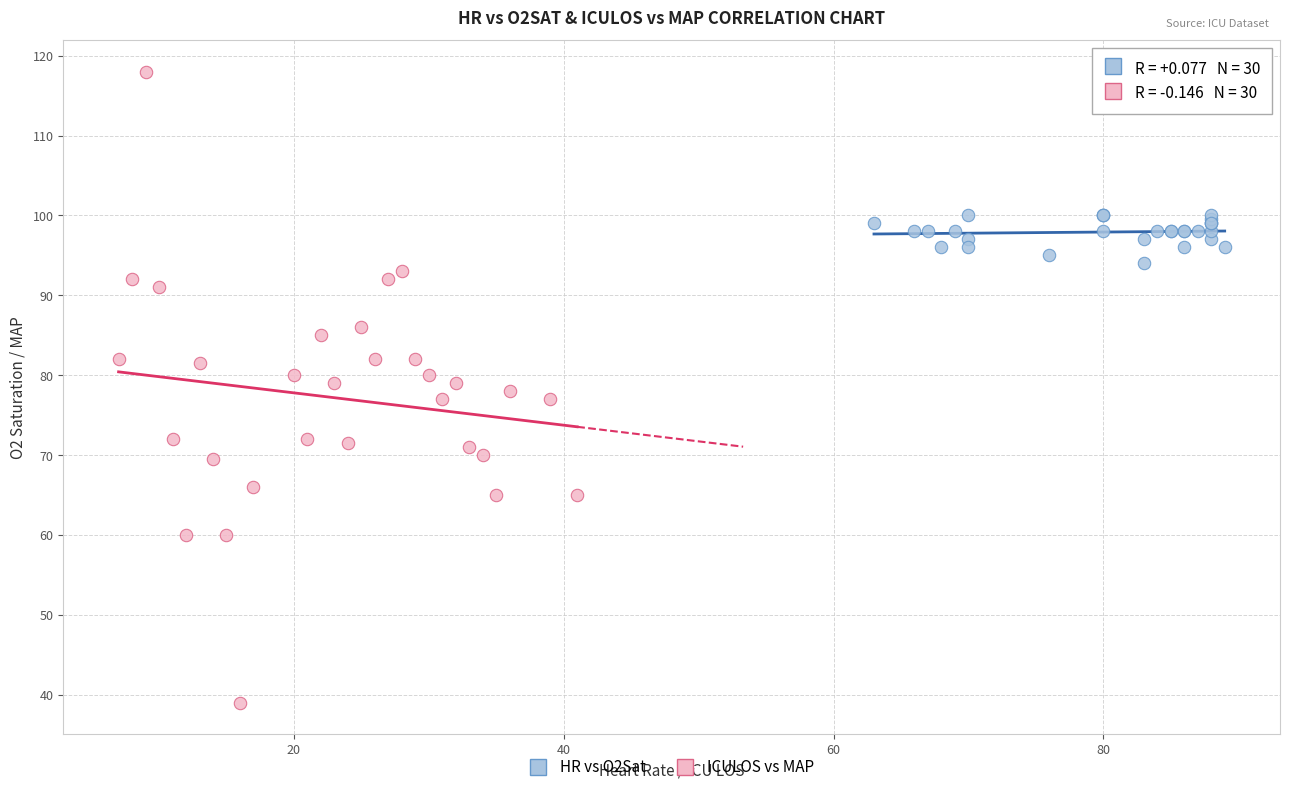

Which series reaches the maximum Y coordinate?

ICULOS vs MAP